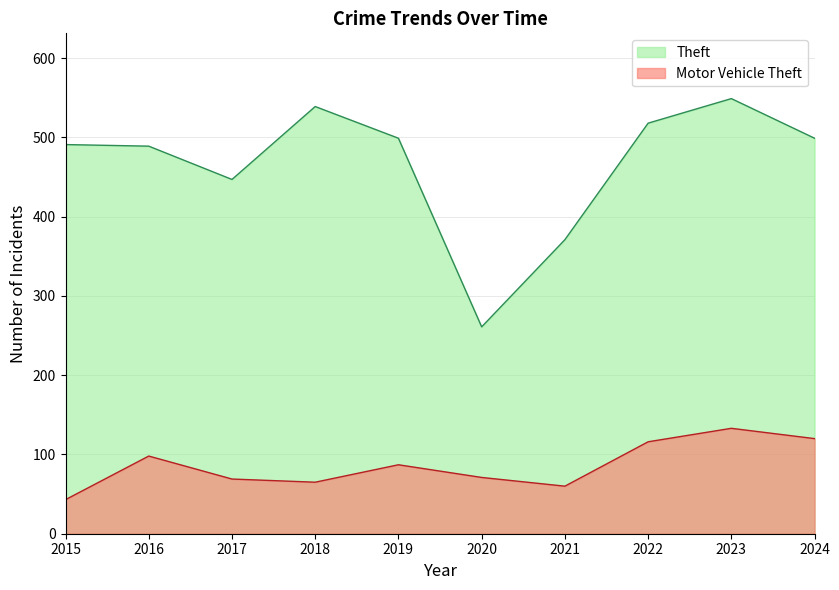

The value of Theft at 2024 is 499. True or false?

True